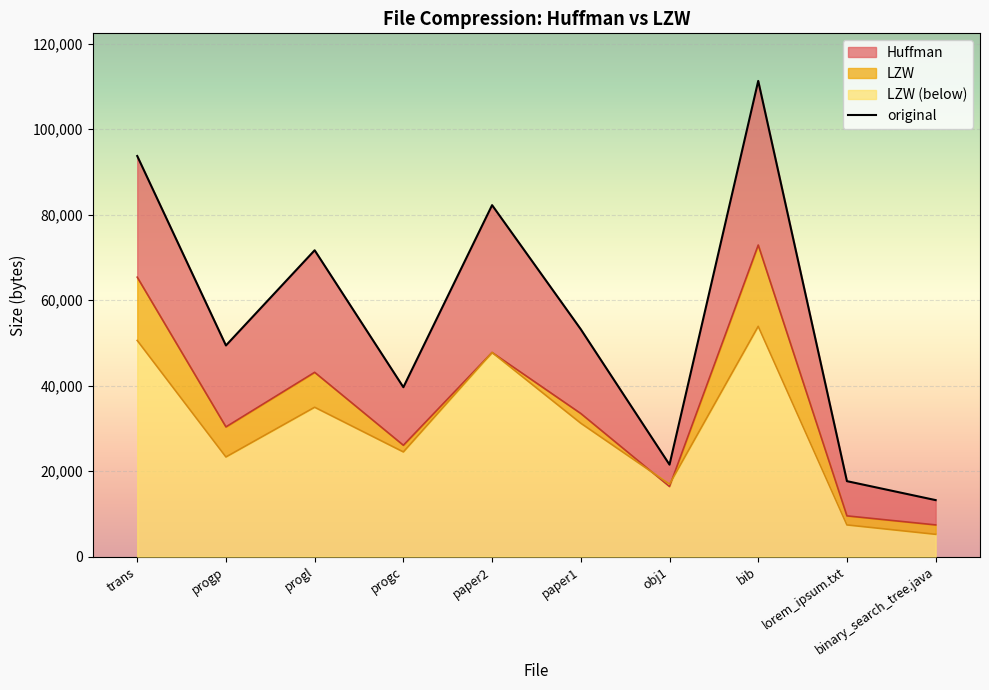

What position from the right is obj1?

4